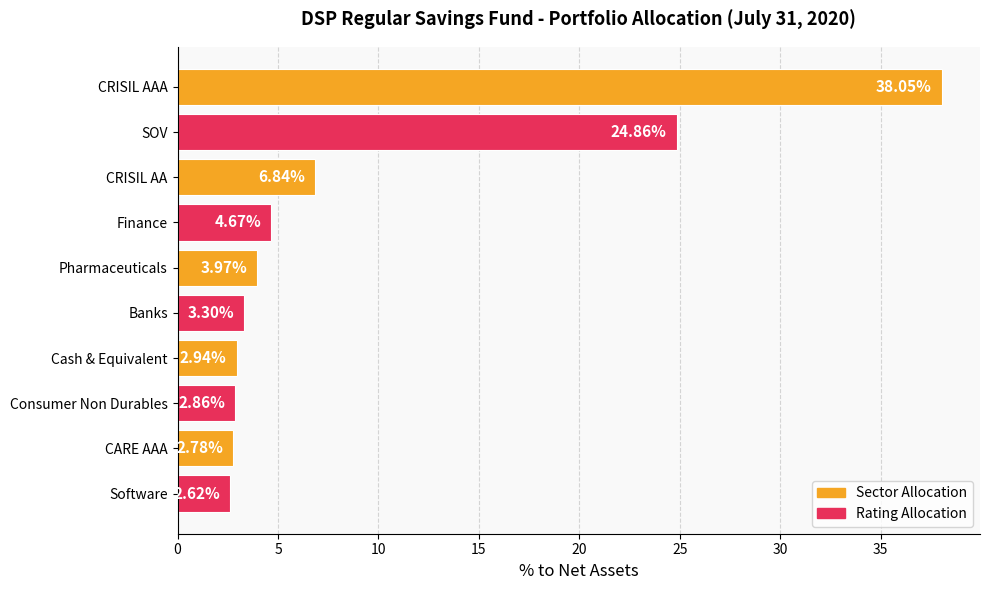

What is the label of the 5th bar from the top?

Pharmaceuticals